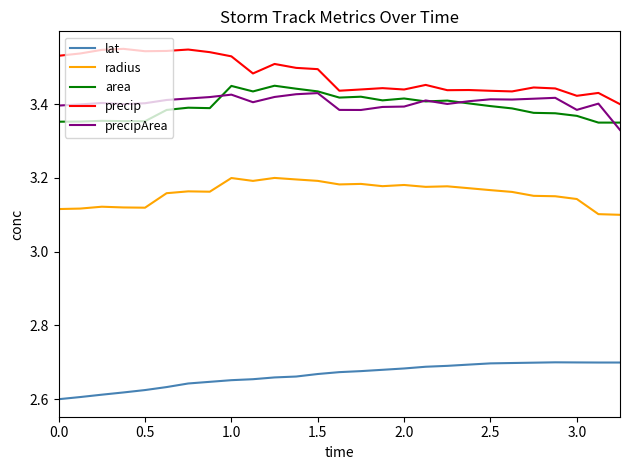

Which series has the largest total across all categories?

precip